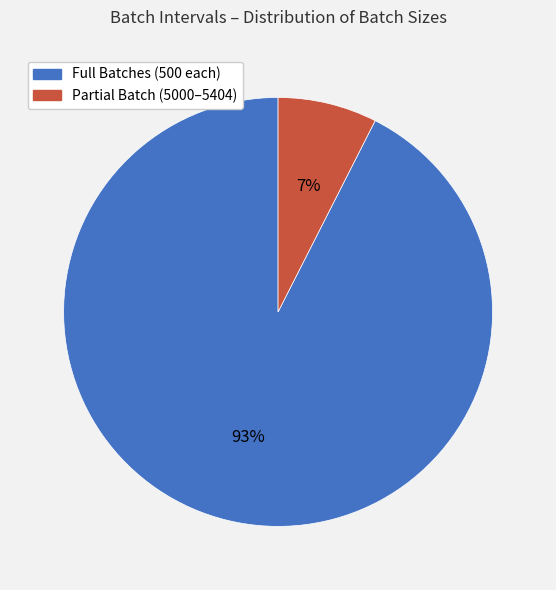

The Partial Batch (5000–5404) slice represents 1% of the pie. True or false?

False